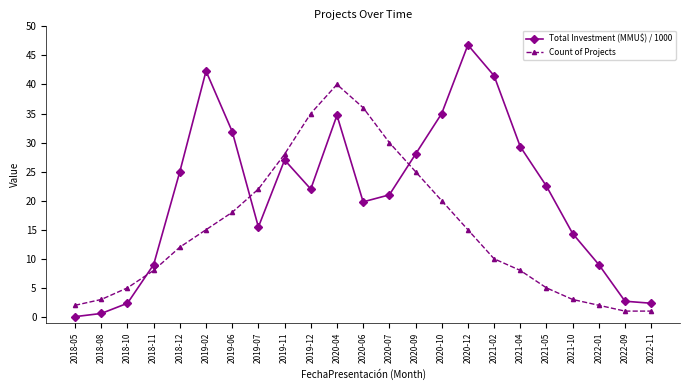

Read the Total Investment (MMU$) / 1000 value at 2022-01.

9.0